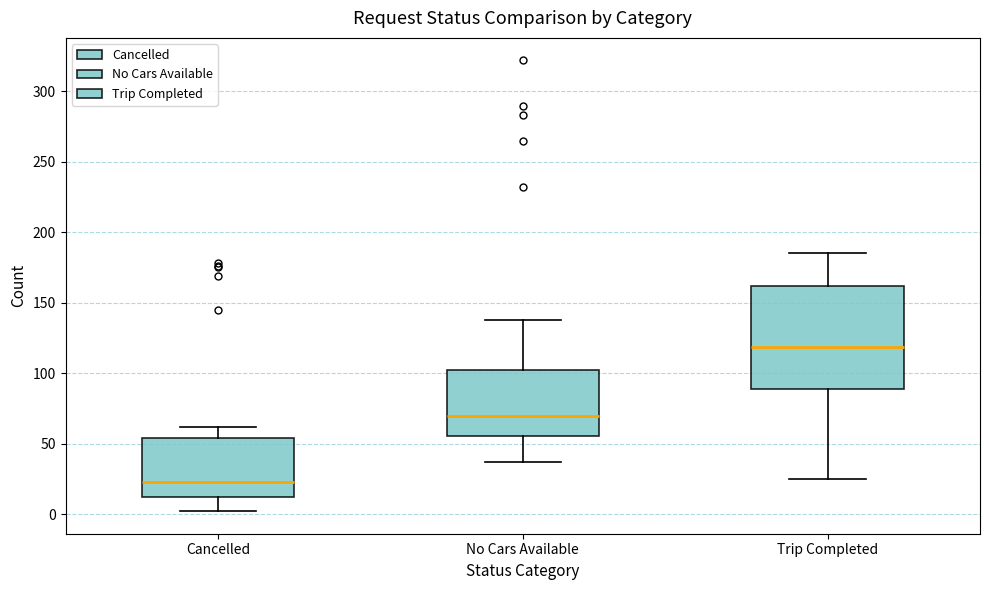

Reading left to right, transcribe this box plot: for each box, give where its median line is, the range the box spans, and where its two whiskers end, as read against the y-axis. The values are not printed on the chart, so give them approximately, as read against the axis.

Cancelled: median 25, box 10 to 55, whiskers 0 to 60
No Cars Available: median 70, box 55 to 100, whiskers 35 to 140
Trip Completed: median 120, box 90 to 160, whiskers 25 to 185